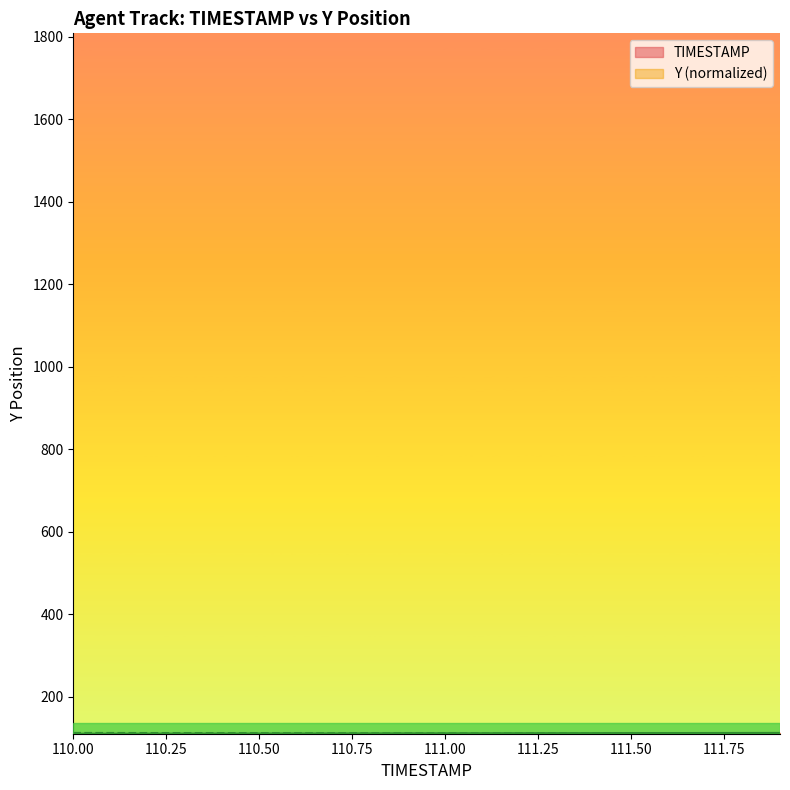

What is the label of the 13th point from the right?

110.7